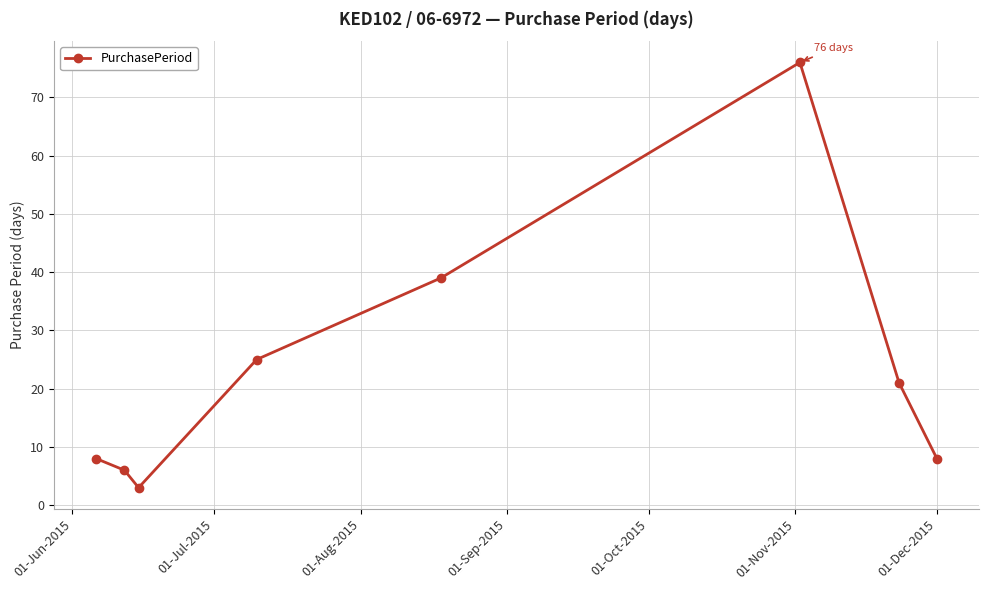

What is the sum of all values?

186